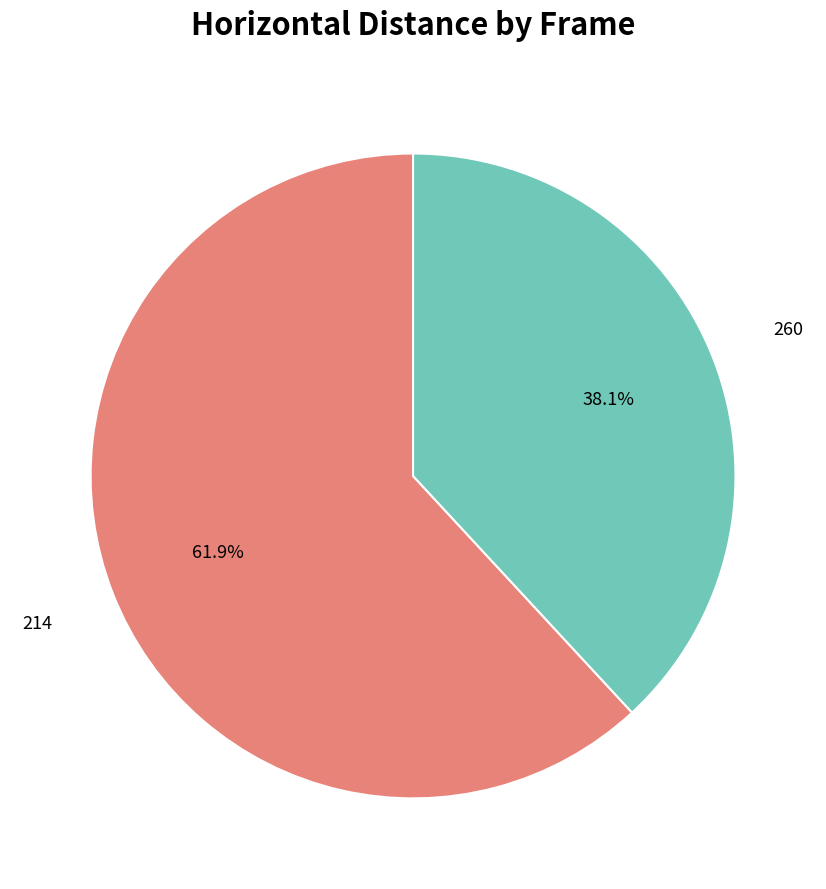

Is there a majority slice in this chart?

Yes